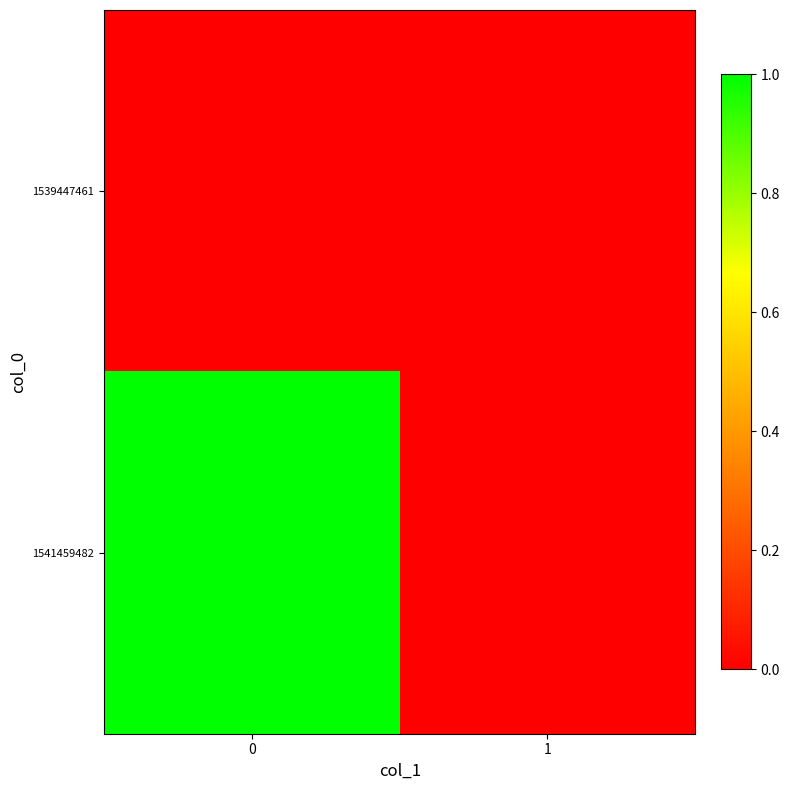

Reading left to right, what are all the values shown in this chart?

row_0: 0=0	1=0
row_1: 0=1	1=0